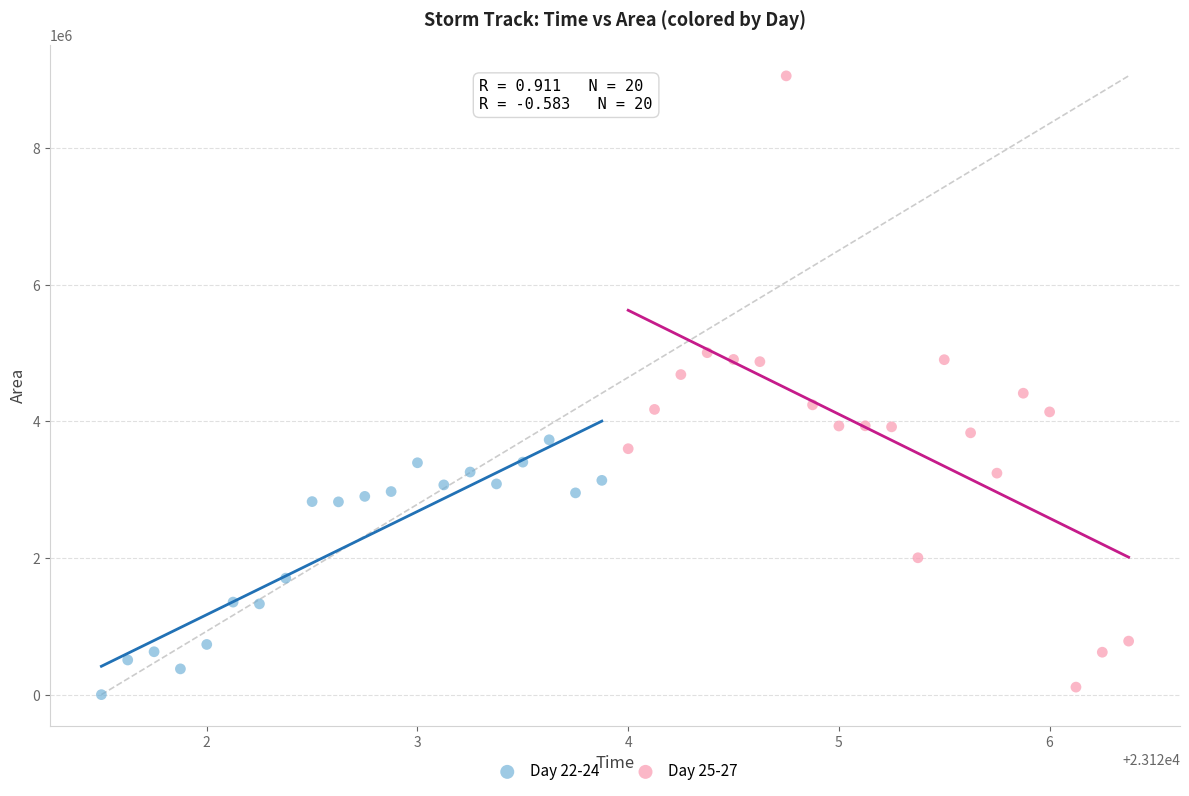

Which series contains the highest Y value?

Day 25-27